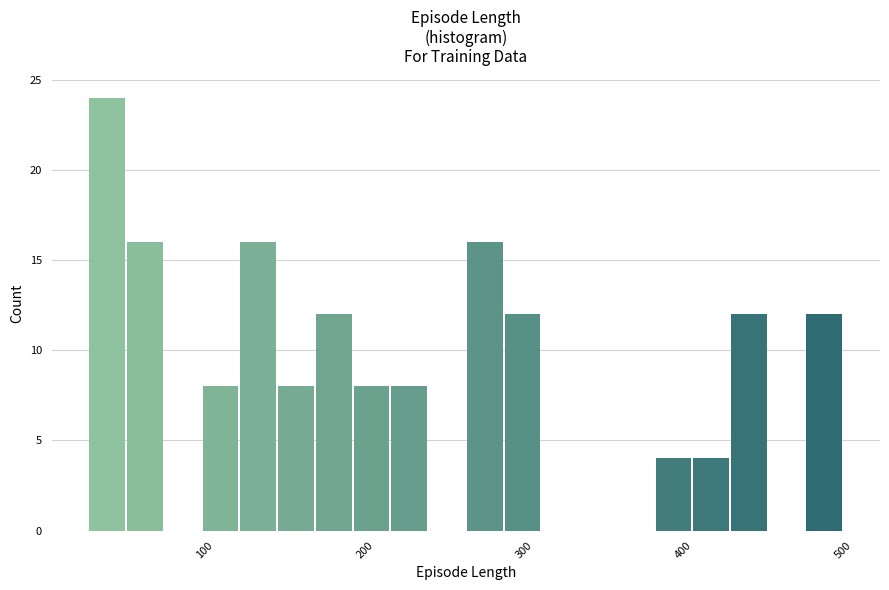

Read against the x-axis, roughly where is the centre of the tallest bar?

40